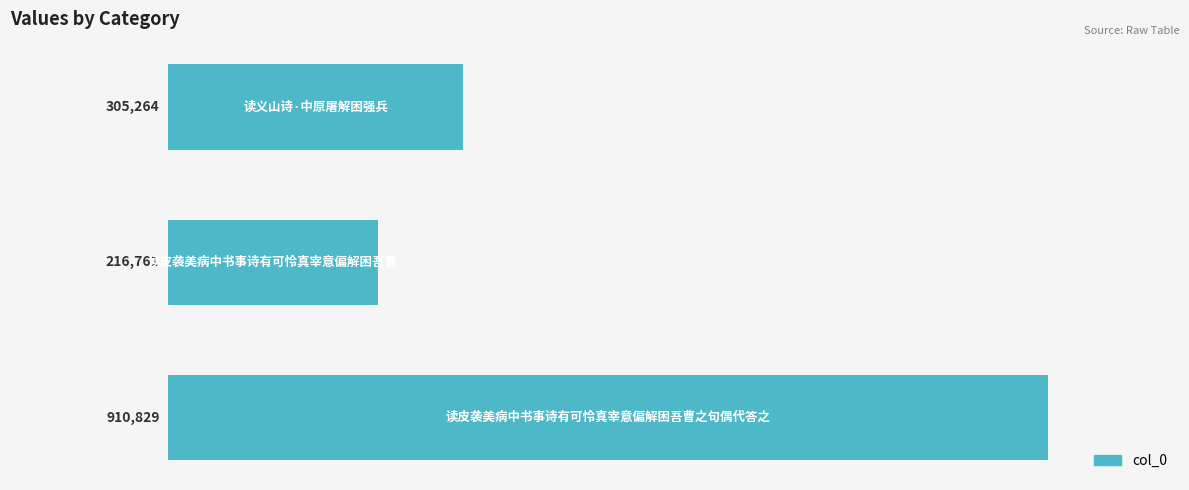

What is the smallest value displayed?

216761